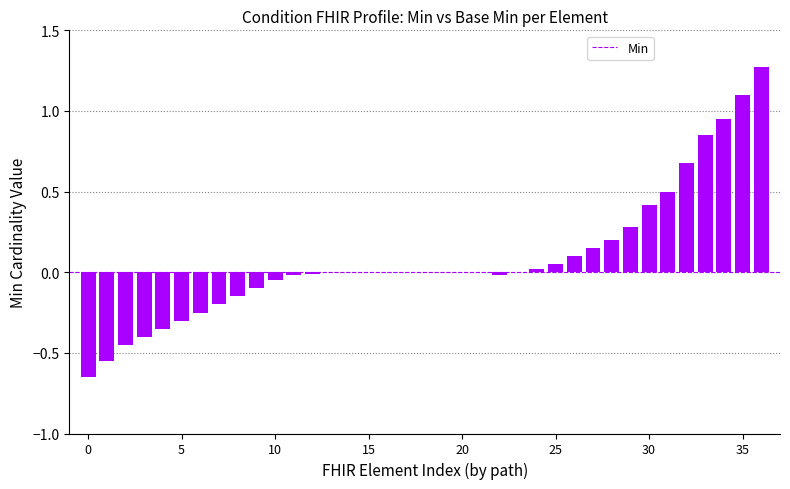

What is the sum of all values?

3.1